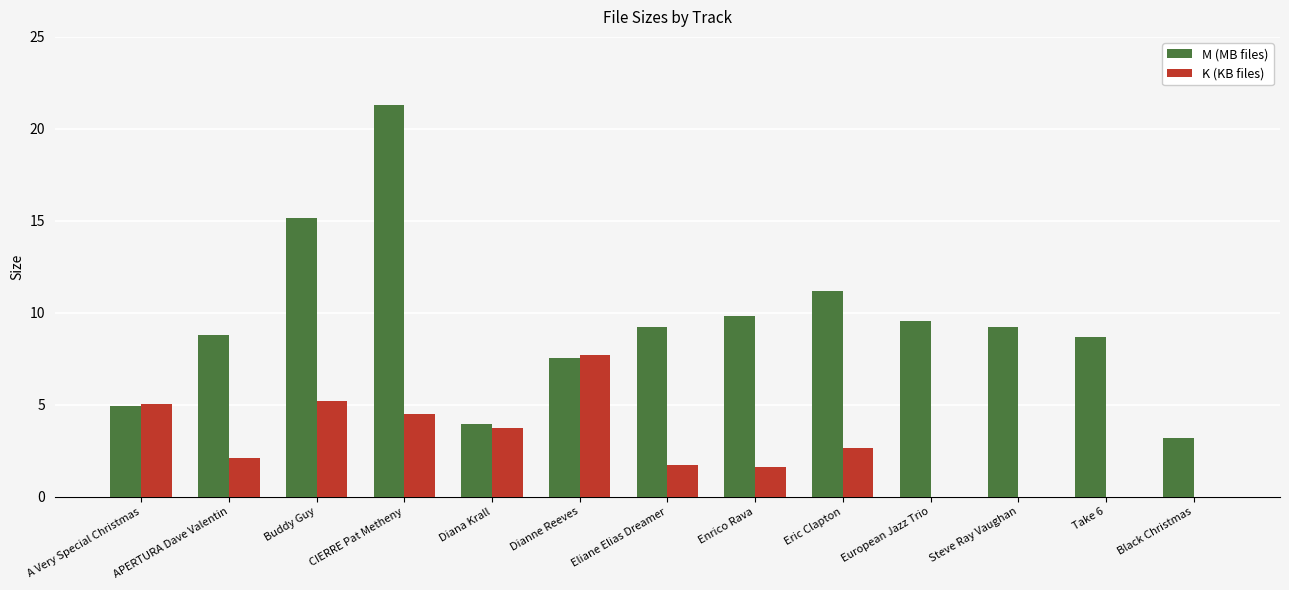

What is the sum of all K (KB files) values?

34.3